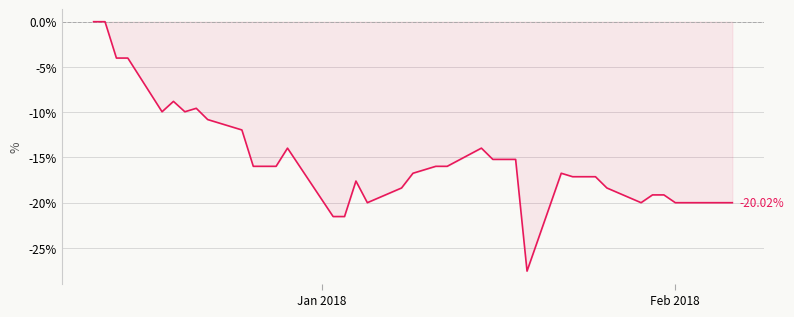

What is the difference between the maximum and minimum values?

27.6